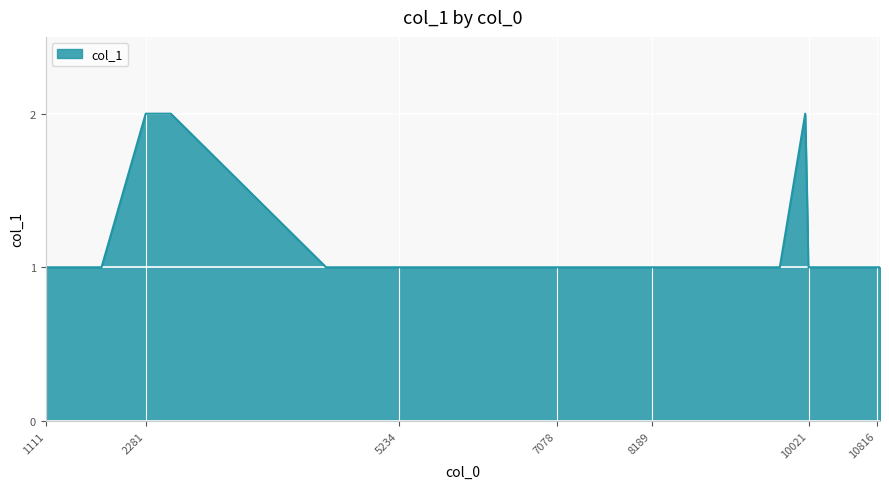

Does the chart have visible grid lines?

Yes